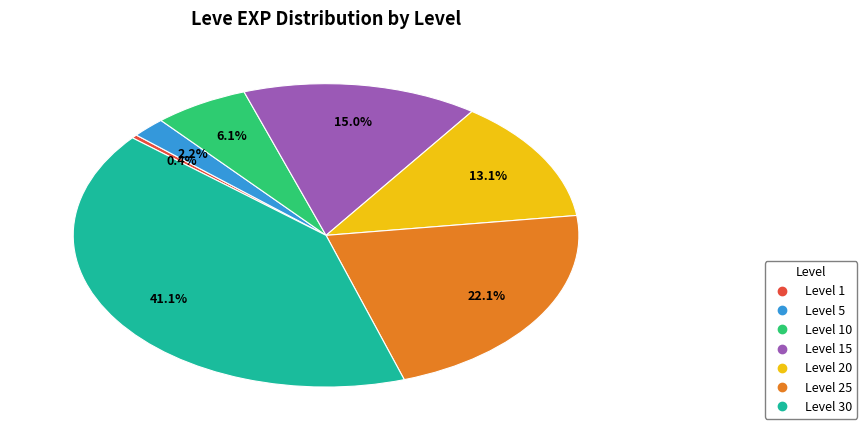

Is there any slice that represents more than half of the pie?

No